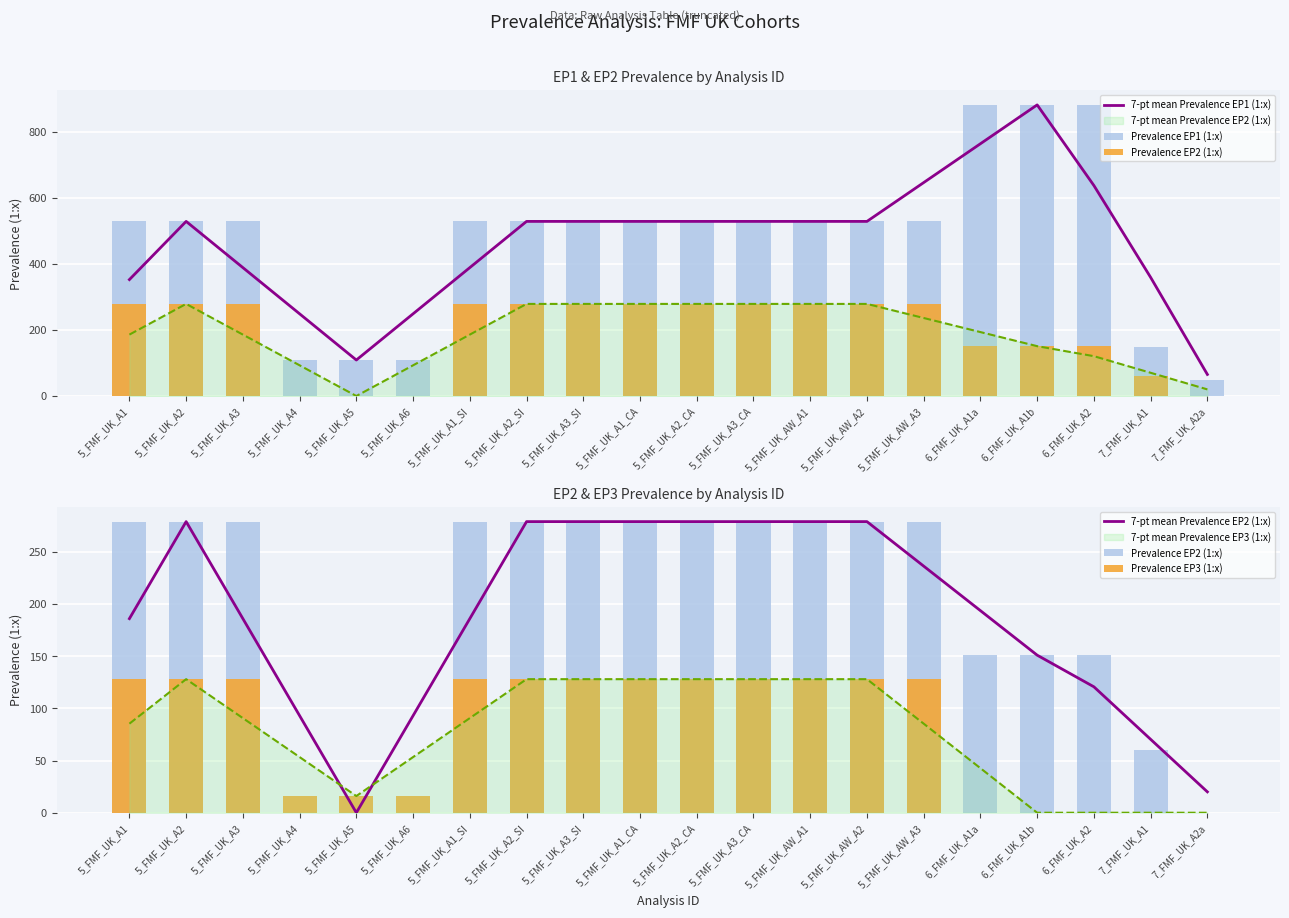

What is the value of the 7-pt mean Prevalence EP1 (1:x) bar at the 15th from the left?

646.7